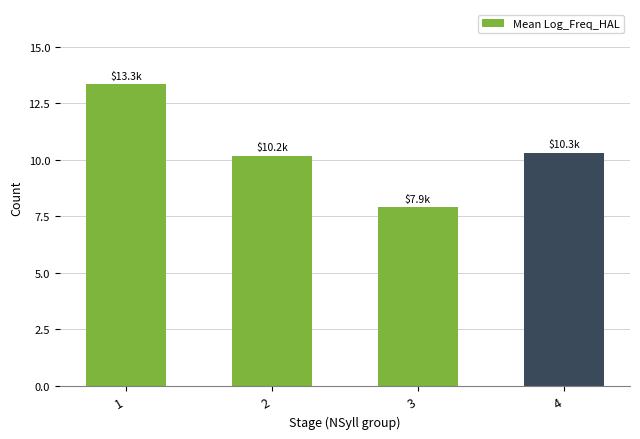

At which category does the chart reach its peak across all series?

1